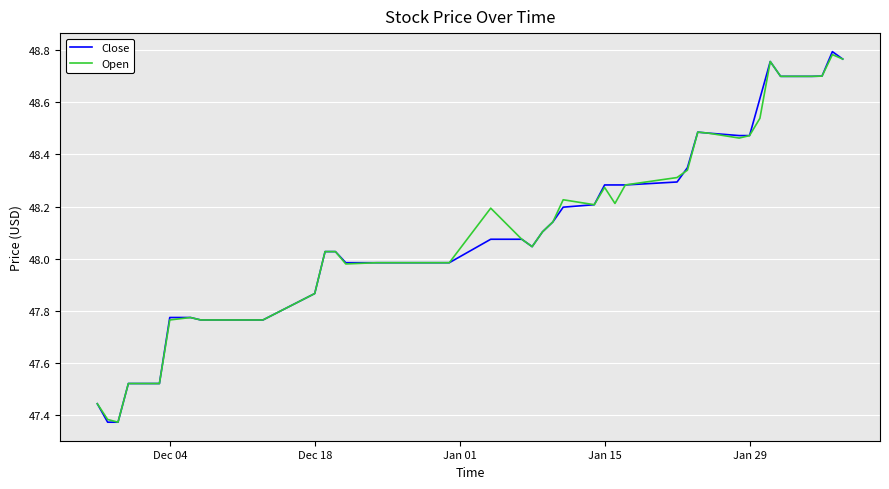

Which series has the largest range (max minus min)?

Close